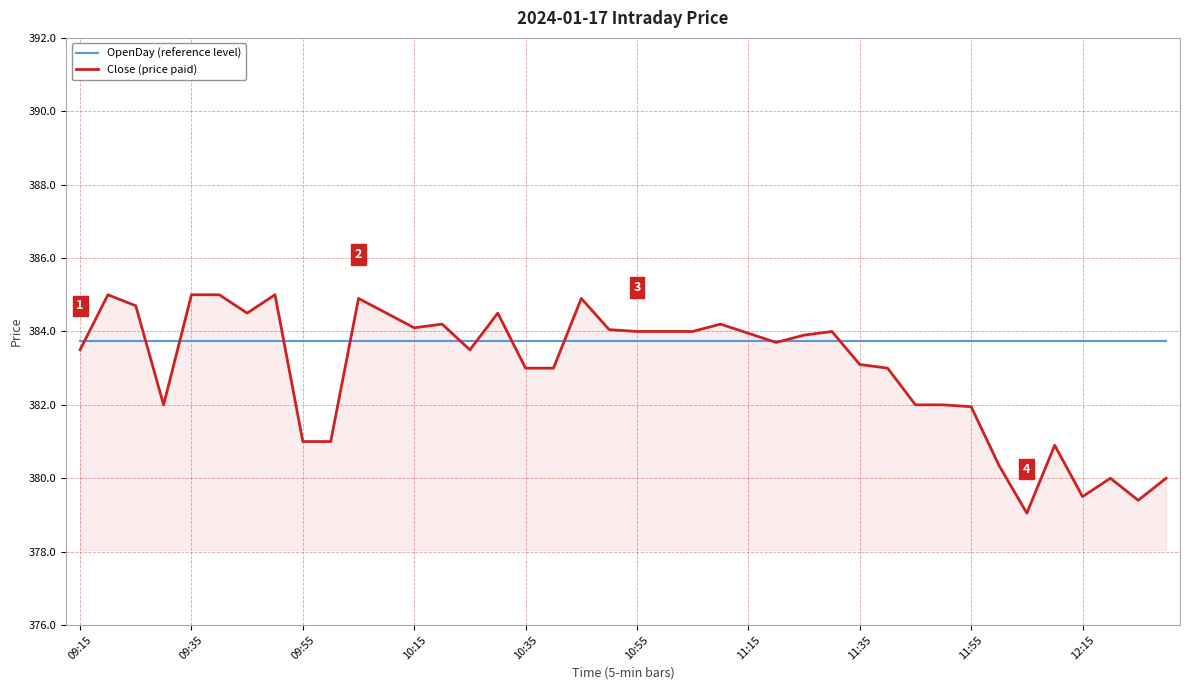

What is the minimum value for Close (price paid)?

379.1